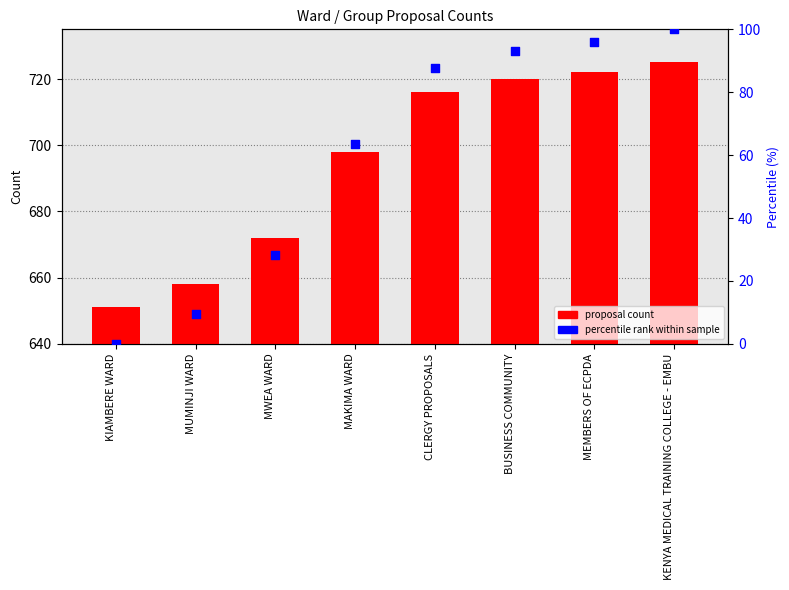

Is the value of percentile rank within sample at MUMINJI WARD greater than the value of proposal count at MEMBERS OF ECPDA?

No